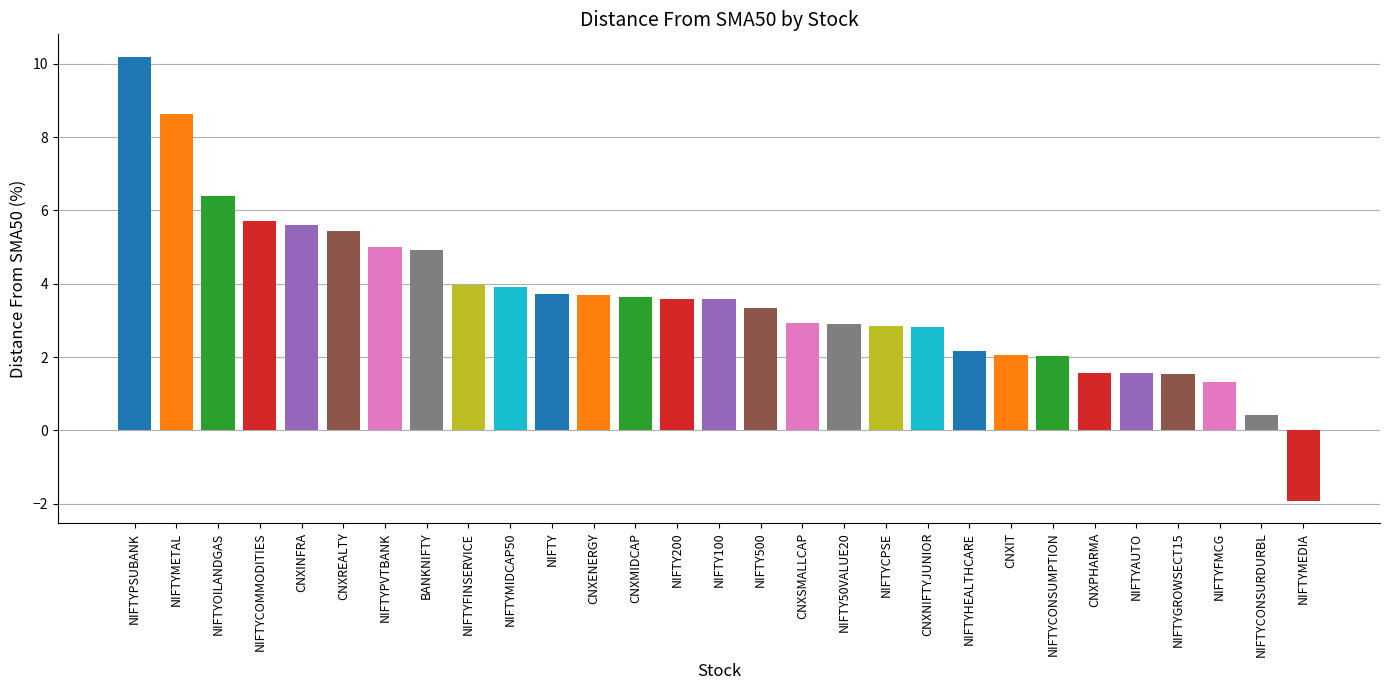

What is the sum of all values?

103.6